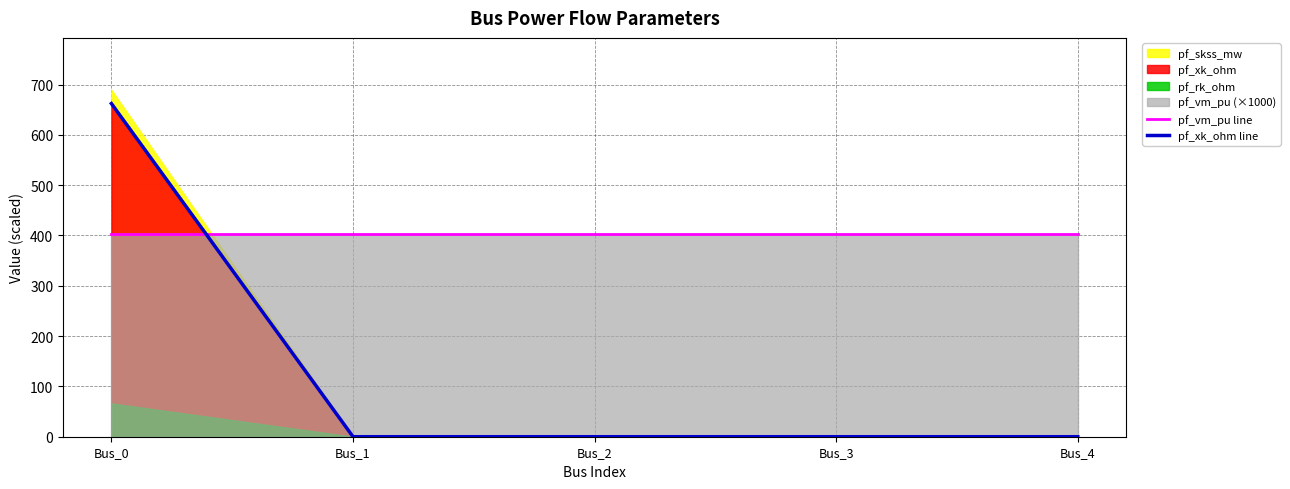

The value of pf_vm_pu line at Bus_3 is 541.4. True or false?

False